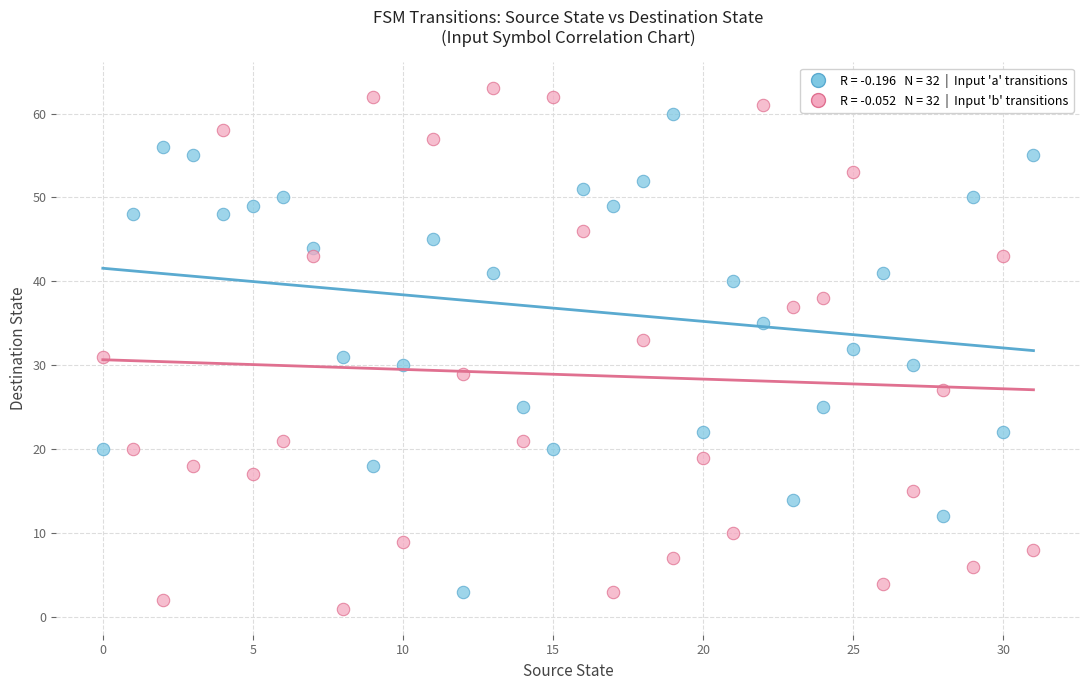

Across all data points, what is the range of Y values (max minus min)?

62